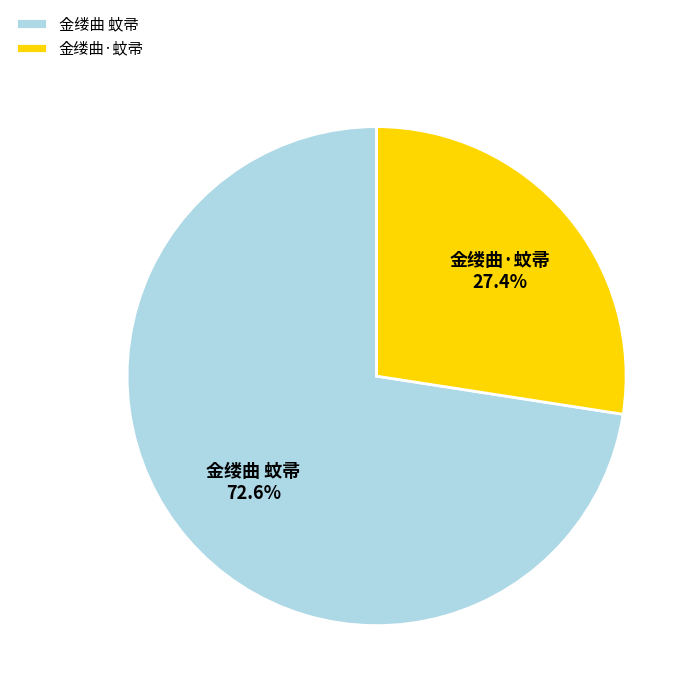

To the nearest percent, what portion does 金缕曲·蚊帚 represent?

27%